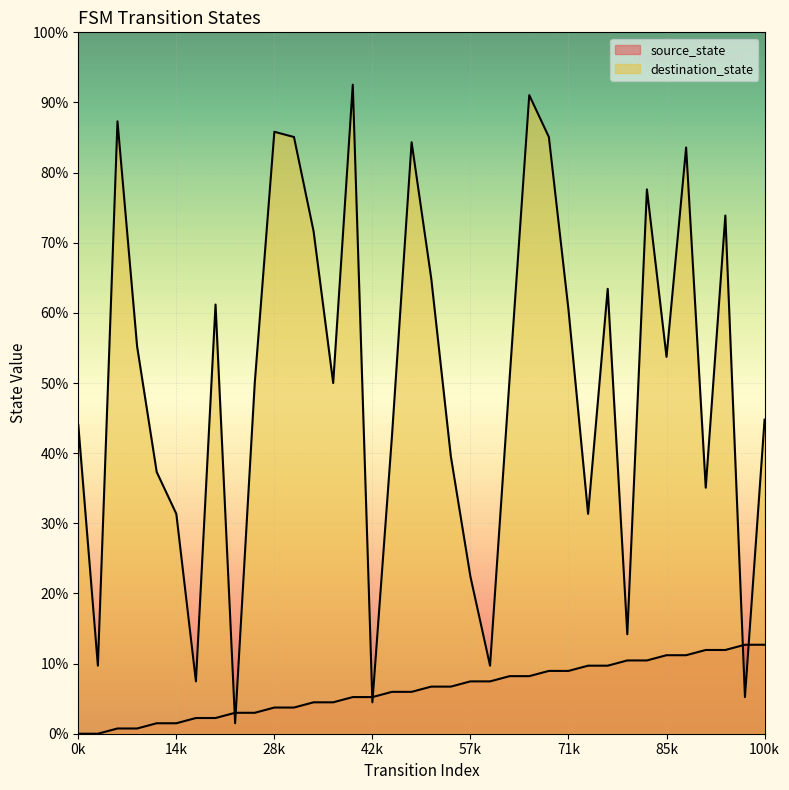

How many intersections are there between destination_state and source_state?

6